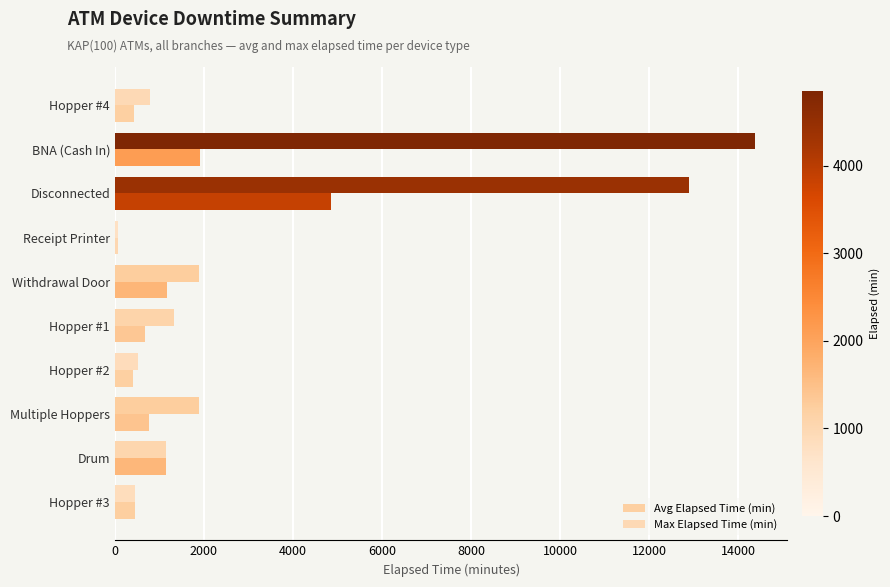

What is the difference between the maximum and minimum values in the Avg Elapsed Time (min) series?

4790